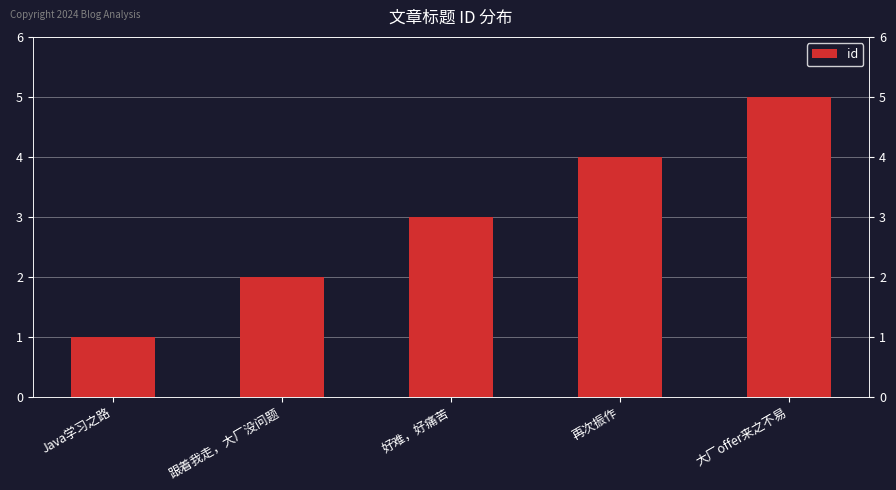

List the labels in order of value, largest first.

大厂offer来之不易, 再次振作, 好难，好痛苦, 跟着我走，大厂没问题, Java学习之路